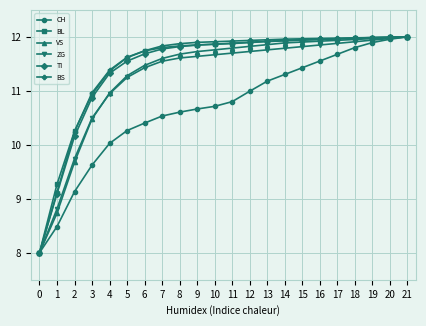

What is the total value across all series at 0?

48.0